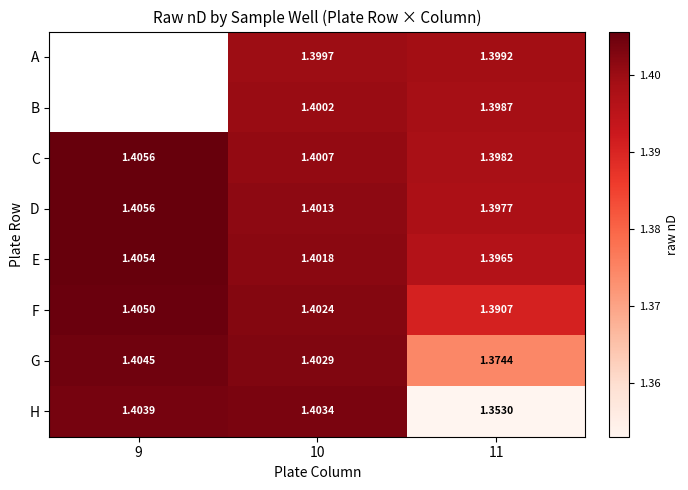

Between 10 and 11, which series saw the biggest shift?

H